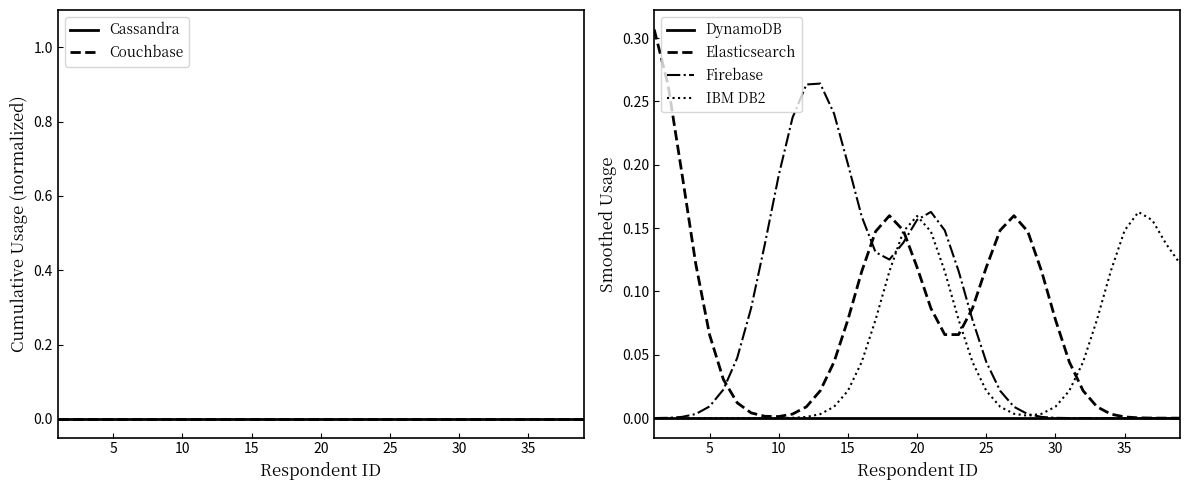

How many lines are shown in the chart?

6